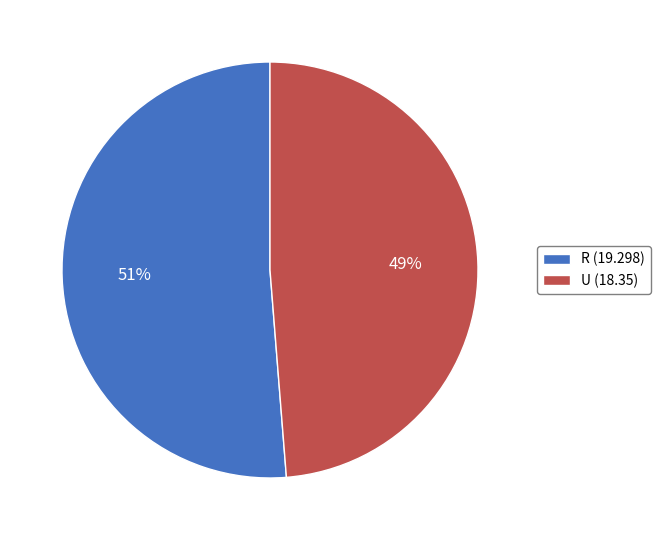

Approximately how many times larger is the value at U (18.35) compared to R (19.298)?

1.0